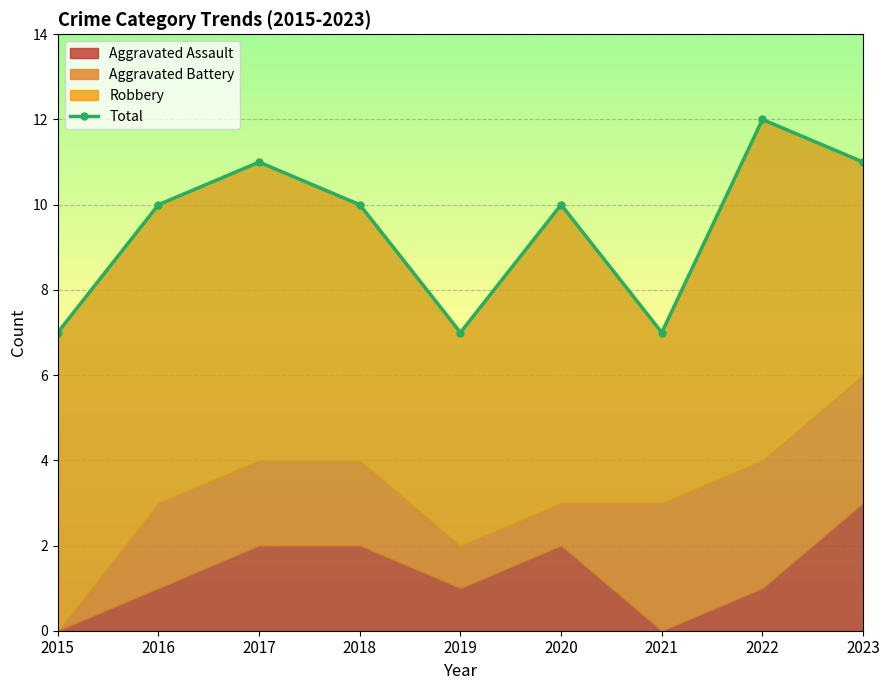

Reading left to right, what are all the values shown in this chart?

7	10	11	10	7	10	7	12	11